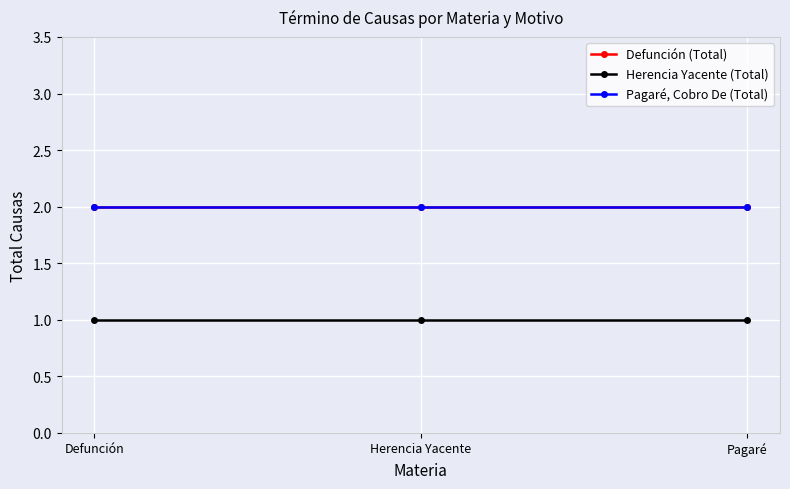

Does the chart have visible grid lines?

Yes